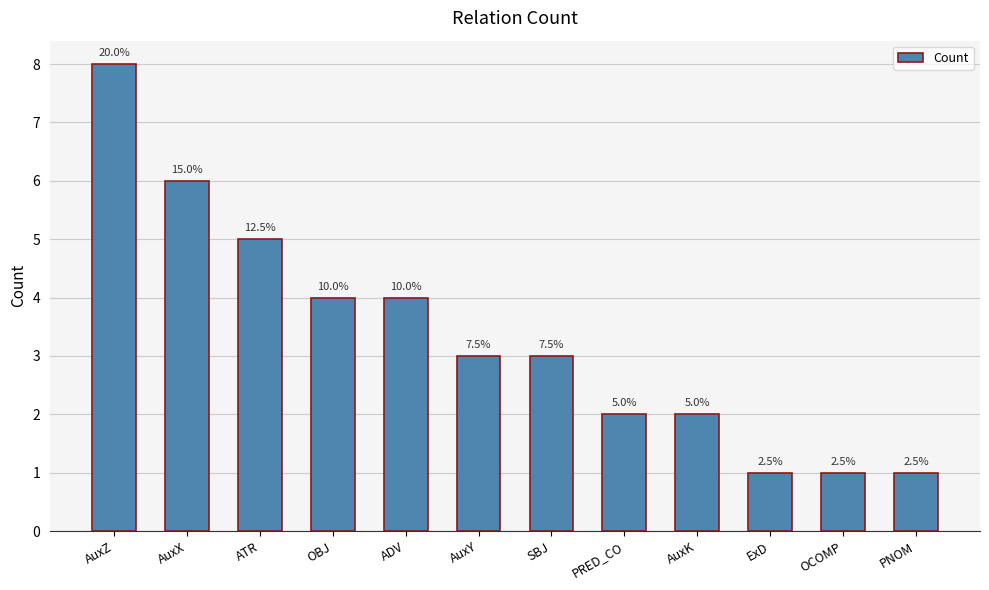

Are the bars horizontal?

No